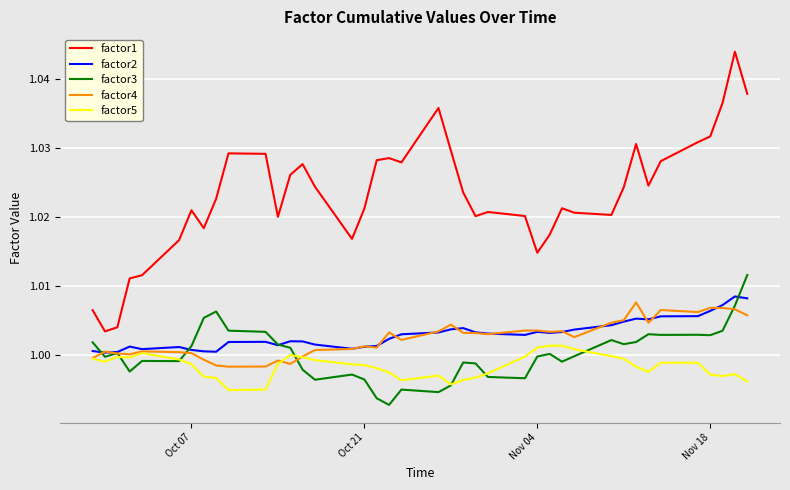

Is this an area chart (filled region under the line)?

No